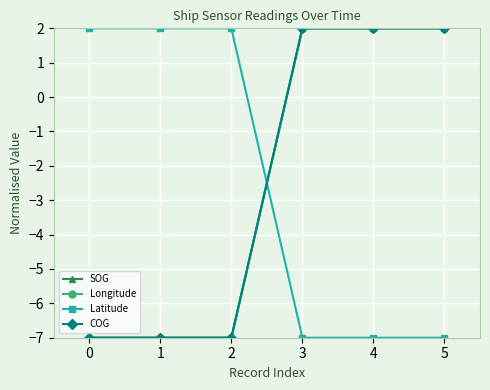

What is the sum of all Latitude values?

-15